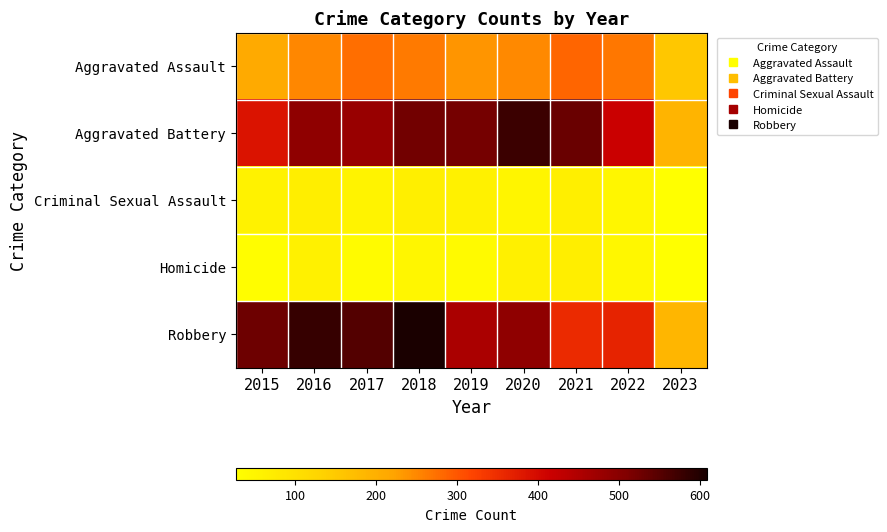

Rank the series at 2018 from highest to lowest value.

Robbery, Aggravated Battery, Aggravated Assault, Criminal Sexual Assault, Homicide